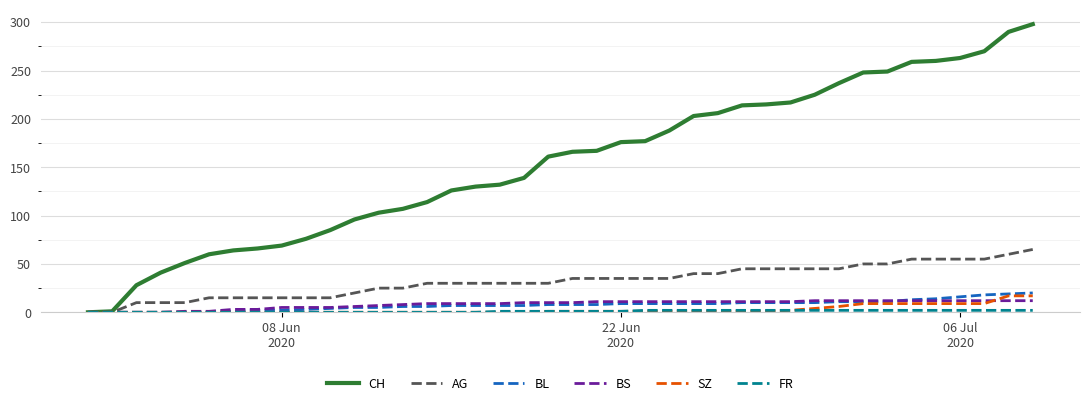

What is the greatest value displayed?

298